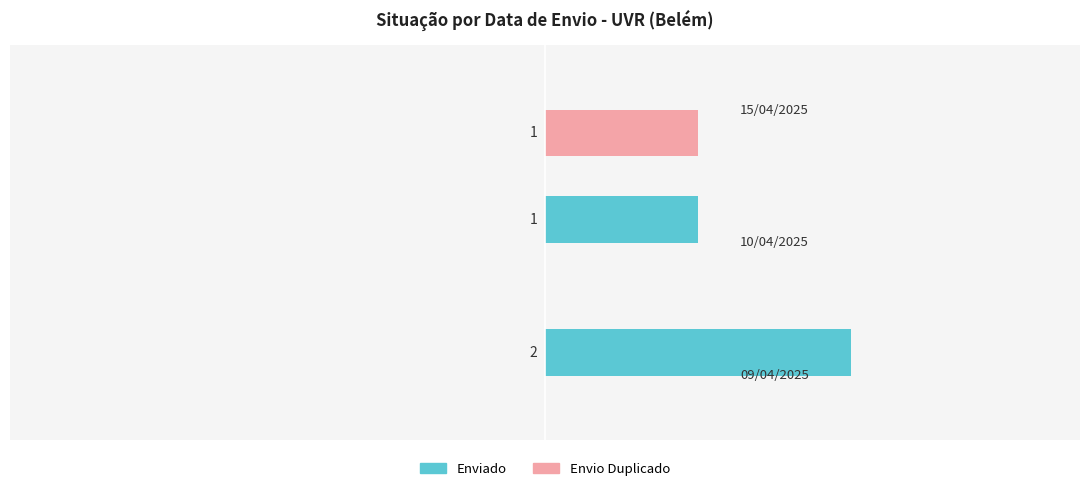

Which category has the highest value across all series?

09/04/2025